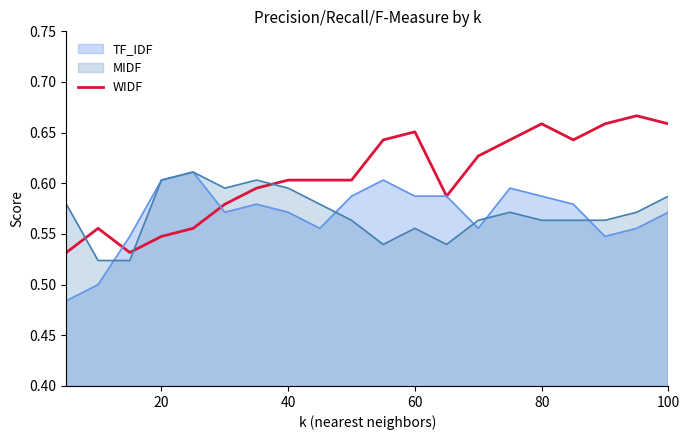

Which series has the widest spread of values?

WIDF